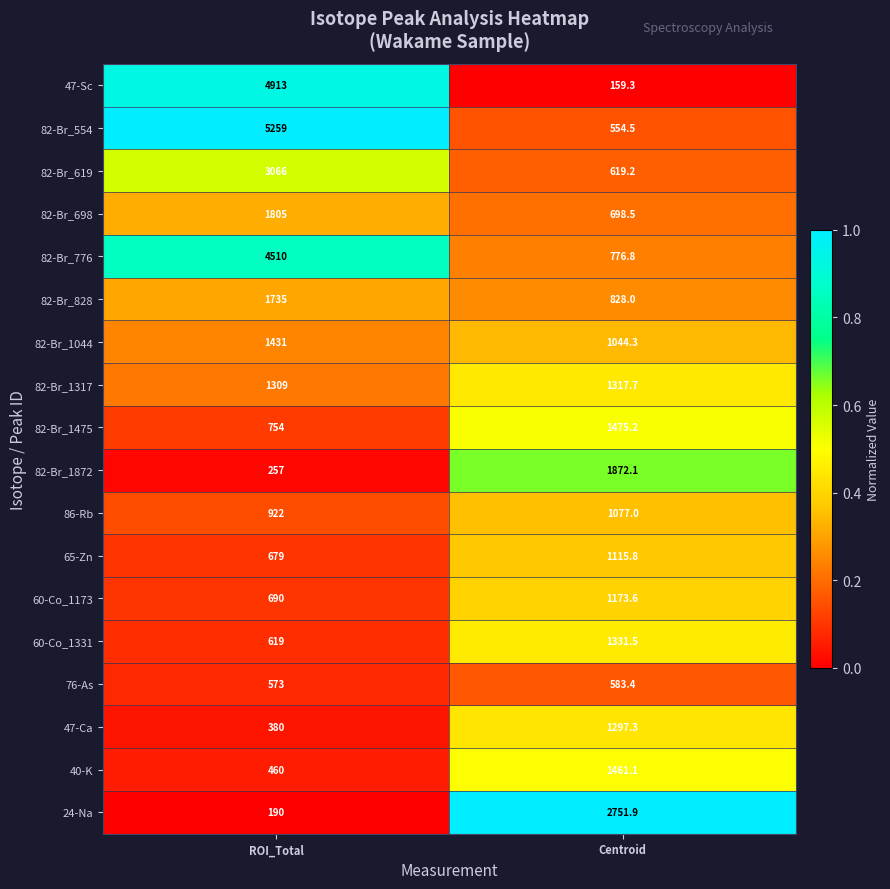

Which series changed the most between ROI_Total and Centroid?

47-Sc